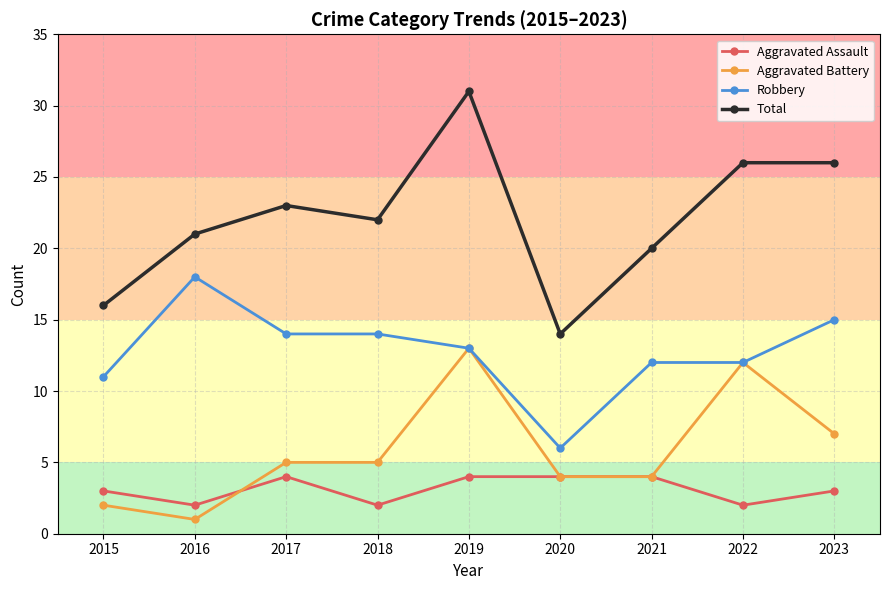

What is the lowest value of the Robbery series?

6